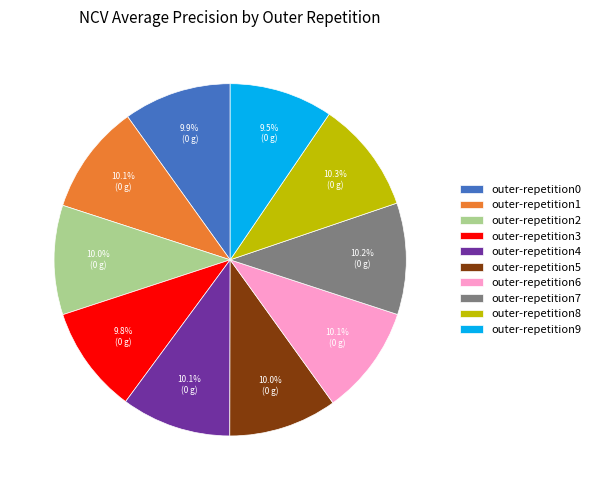

Do outer-repetition5 and outer-repetition9 together represent more than half of the pie?

No